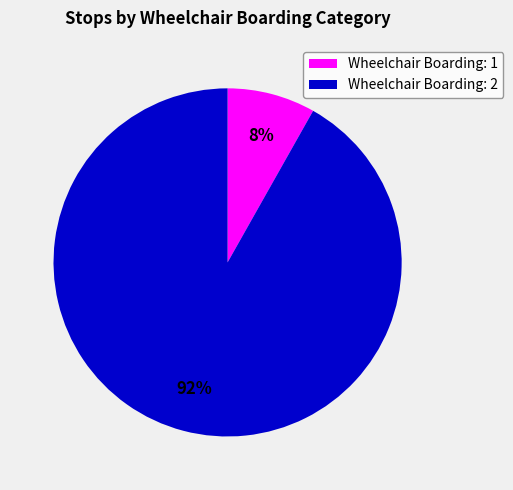

To the nearest percent, what is the difference between the largest and smallest slice percentages?

84%